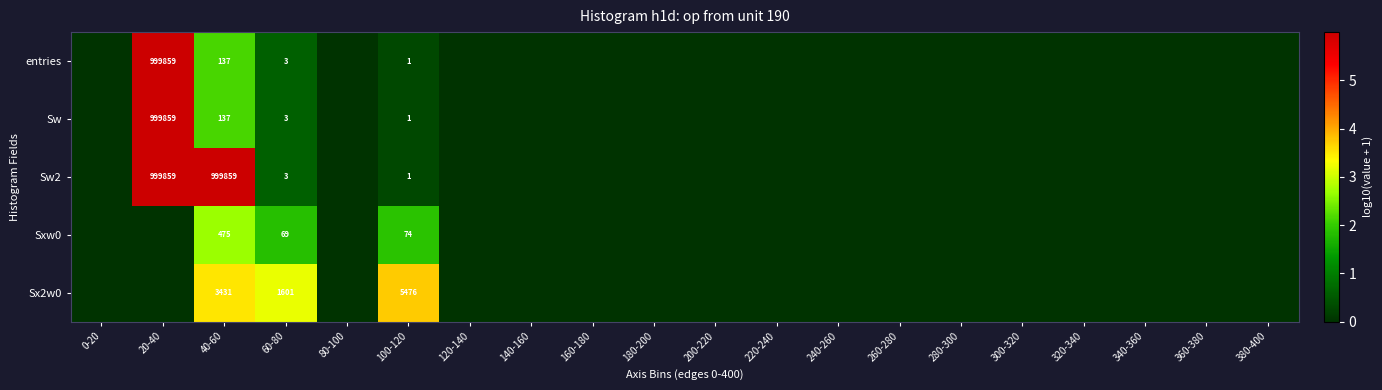

What is the spread (max minus min) of values at 40-60?

999722